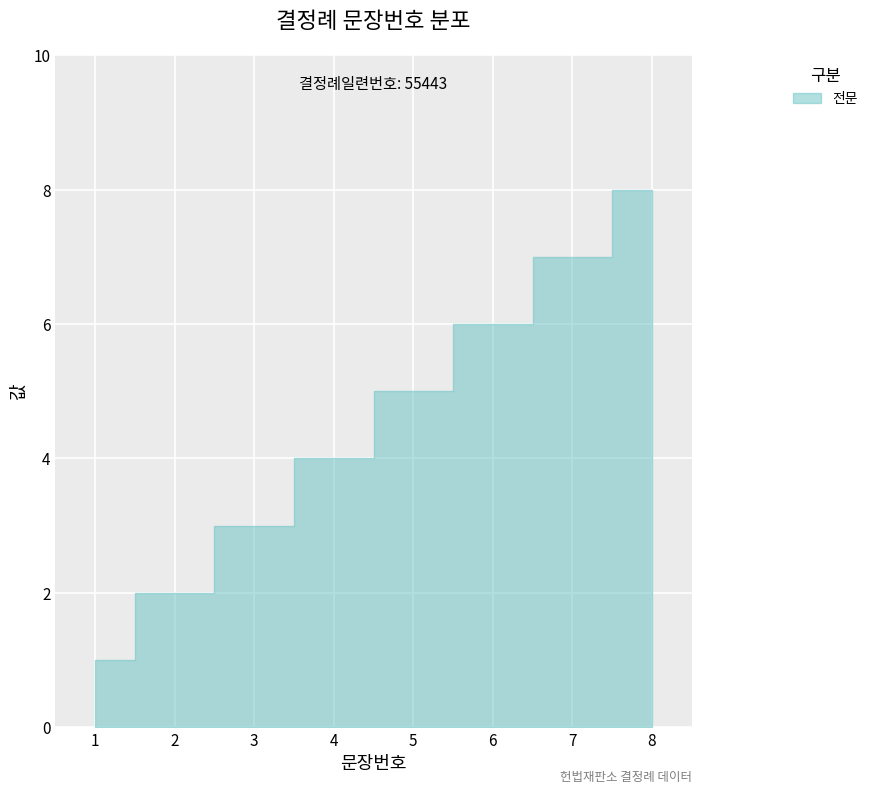

What is the maximum value shown in the chart?

8